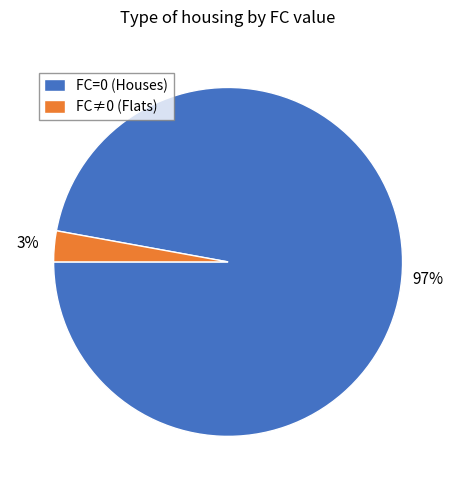

Which slice is the largest?

FC=0 (Houses)